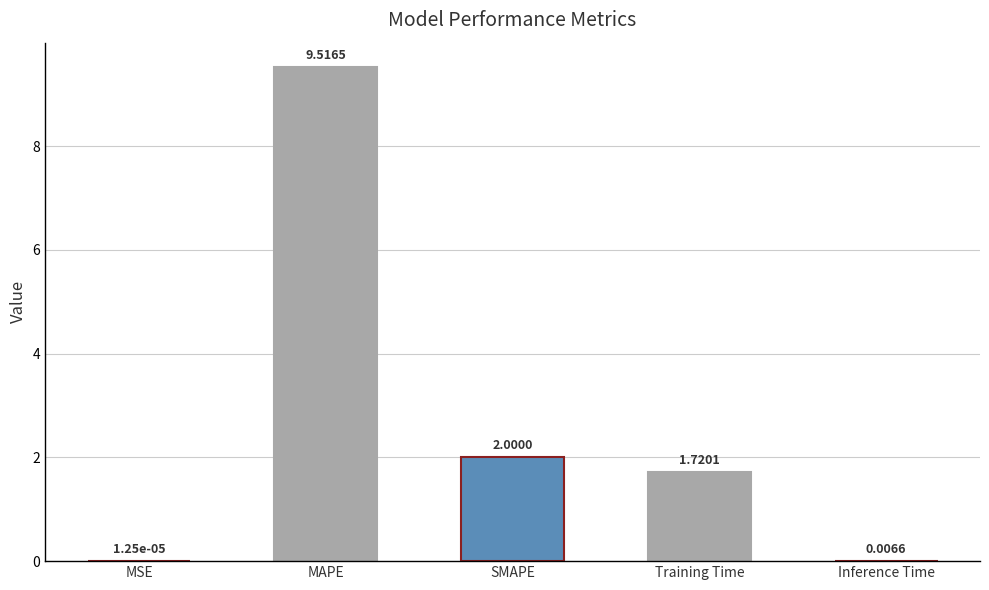

What is the sum of the values at MAPE and MSE?

9.5